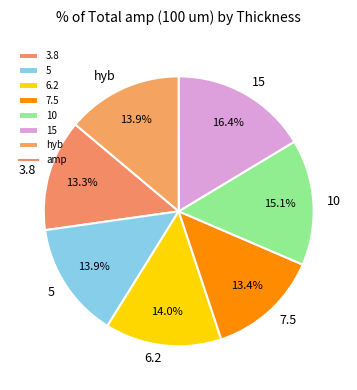

Is the sum of hyb and 15 greater than half?

No